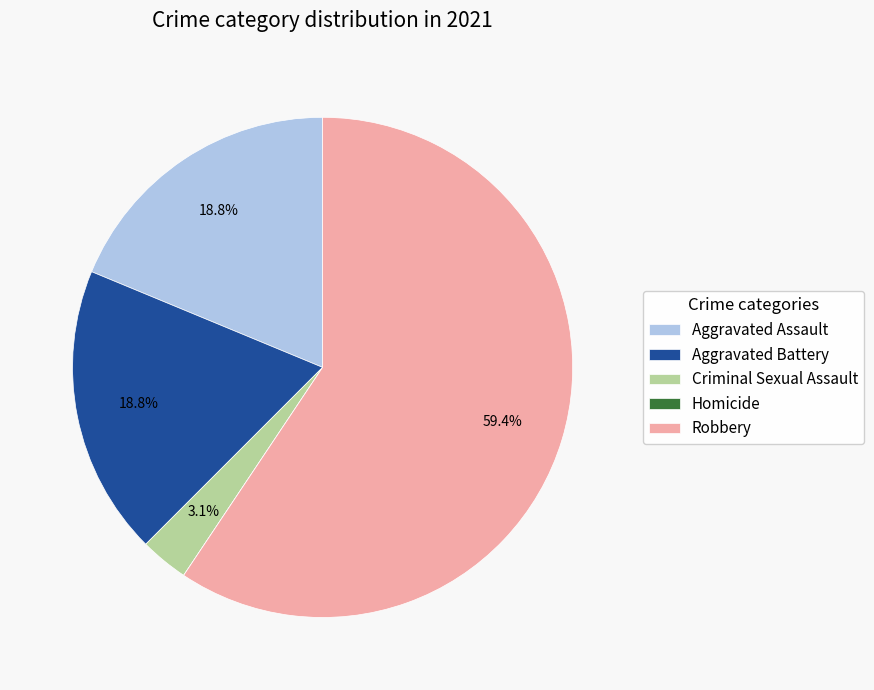

What percentage is the Criminal Sexual Assault slice, to the nearest percent?

3%